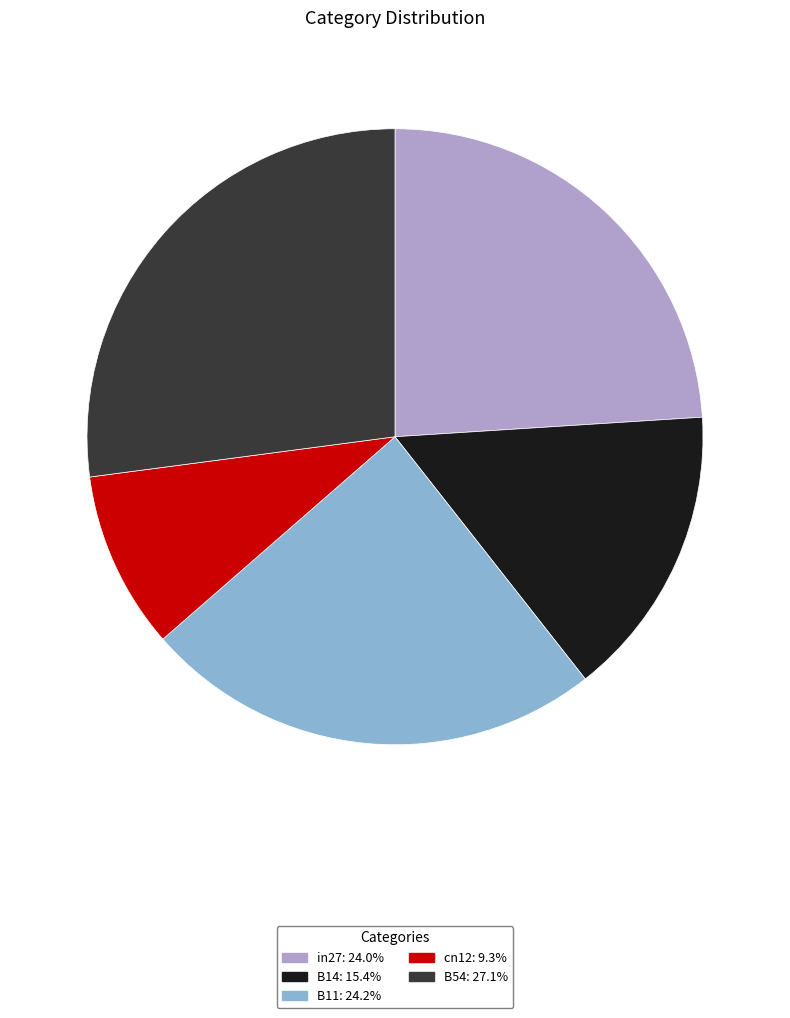

Is B11 the majority of the pie?

No